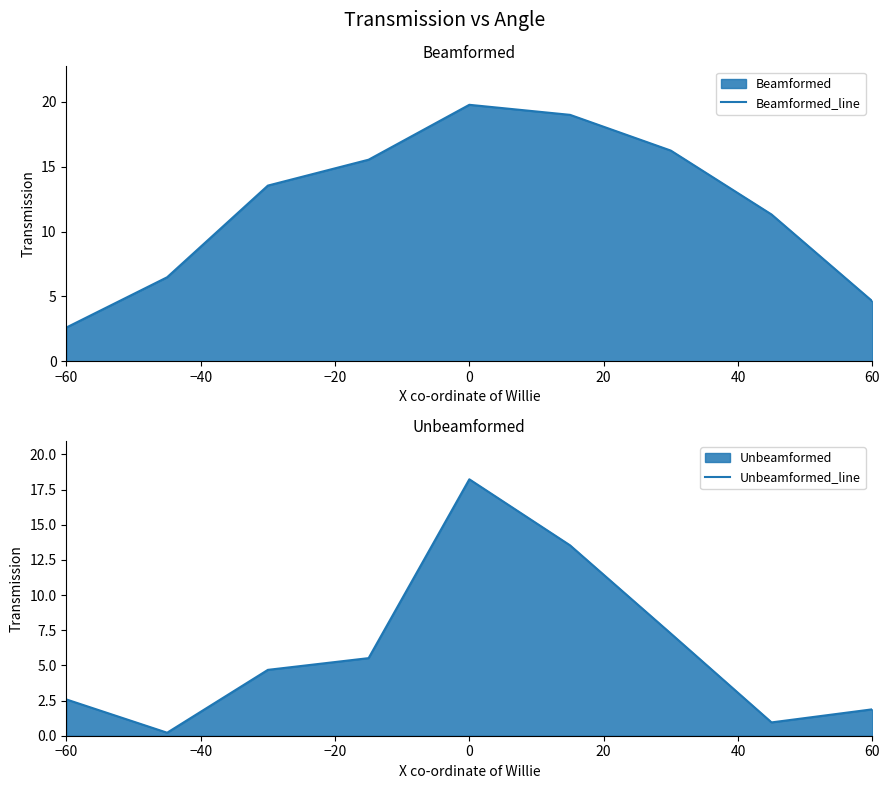

Is it true that Beamformed_line equals 3.0 at 60?

False